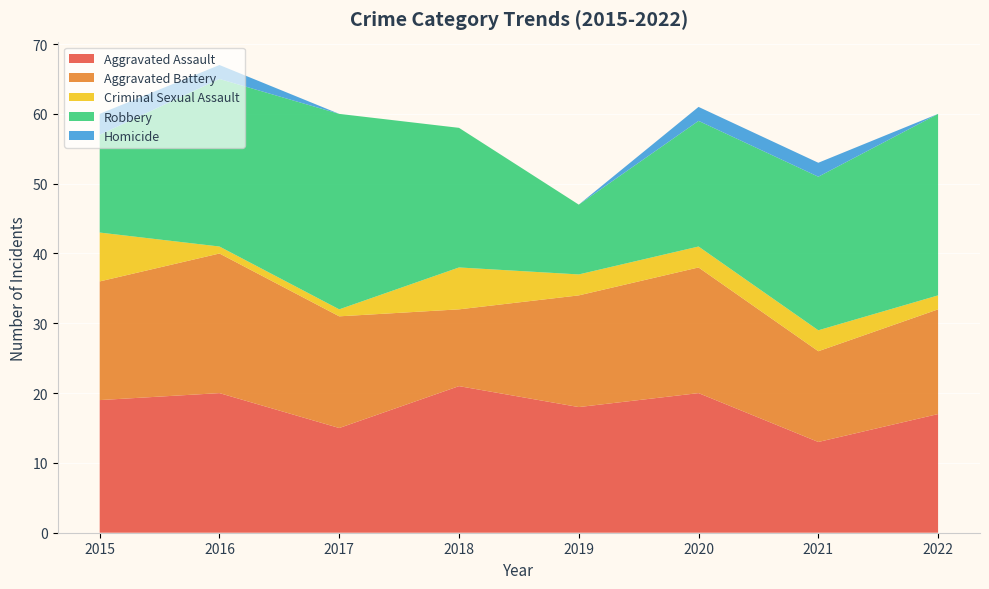

Reading right to left, extract all data points from this chart.

Aggravated Assault: 17	13	20	18	21	15	20	19
Aggravated Battery: 15	13	18	16	11	16	20	17
Criminal Sexual Assault: 2	3	3	3	6	1	1	7
Robbery: 26	22	18	10	20	28	24	14
Homicide: 0	2	2	0	0	0	2	3